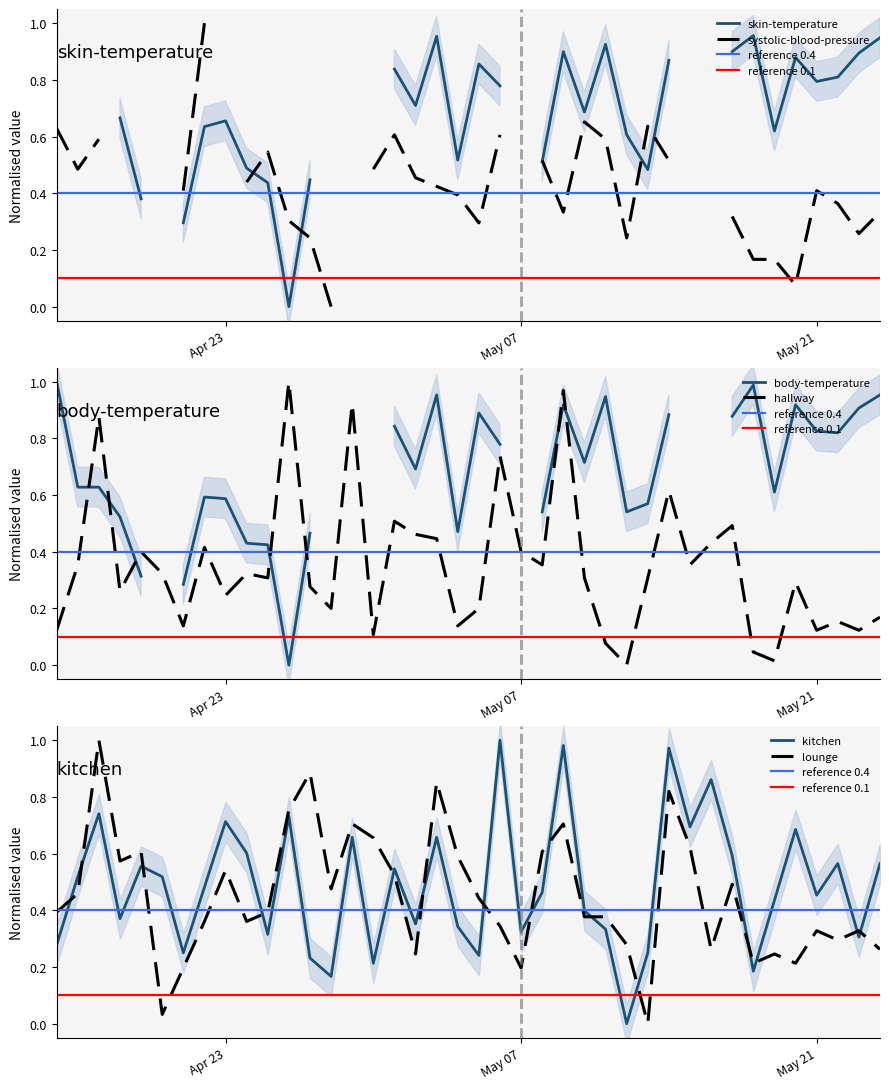

True or false: lounge and kitchen cross at least once.

True